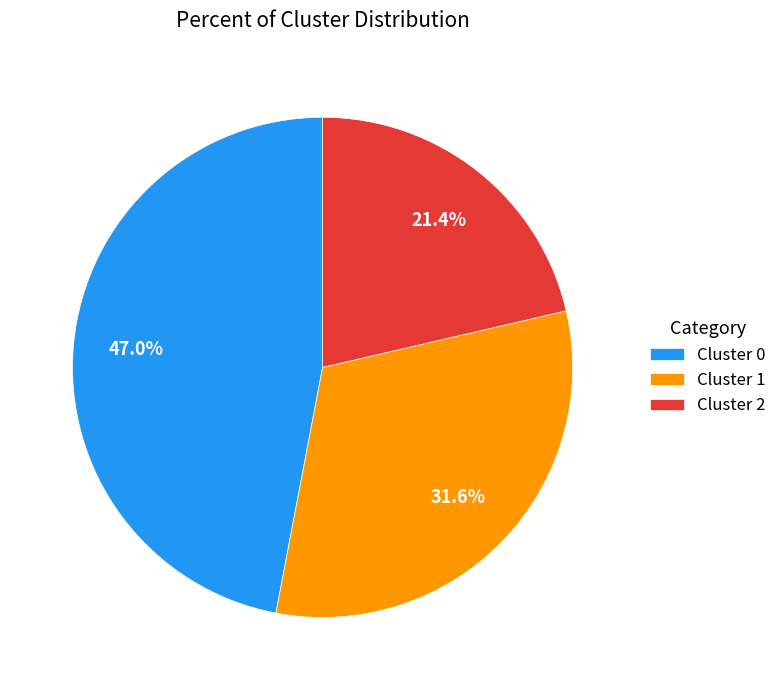

Between Cluster 1 and Cluster 2, which is larger?

Cluster 1